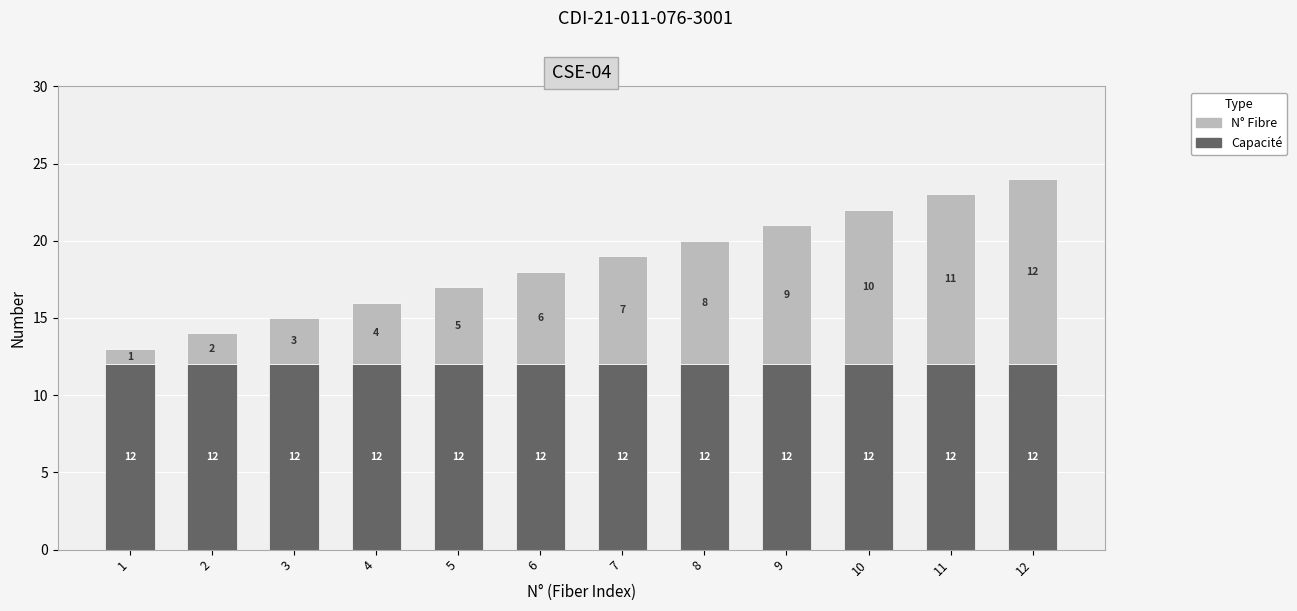

What is the sum of all Capacité values?

144